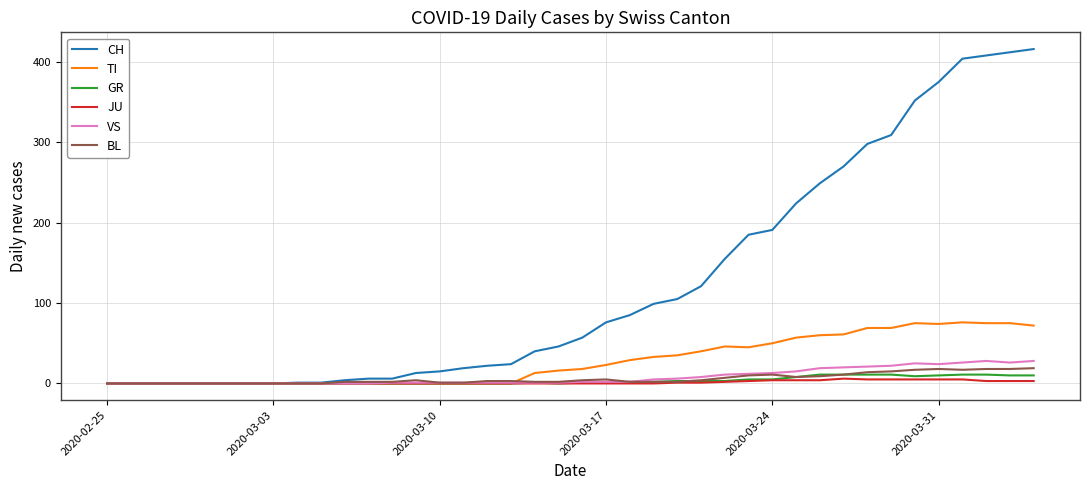

What is the average value of the BL series?

6